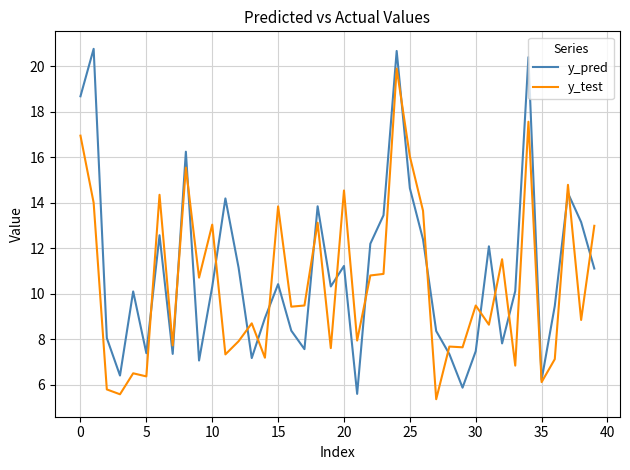

What is the minimum value for y_pred?

5.6